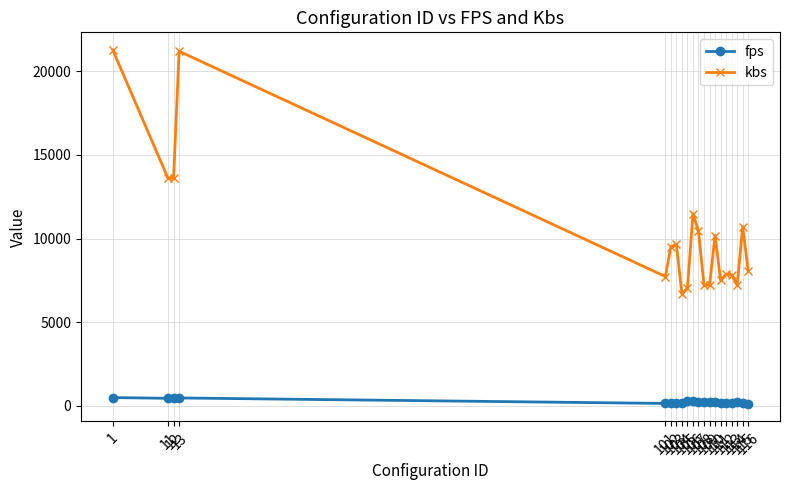

True or false: fps and kbs intersect in this chart.

False